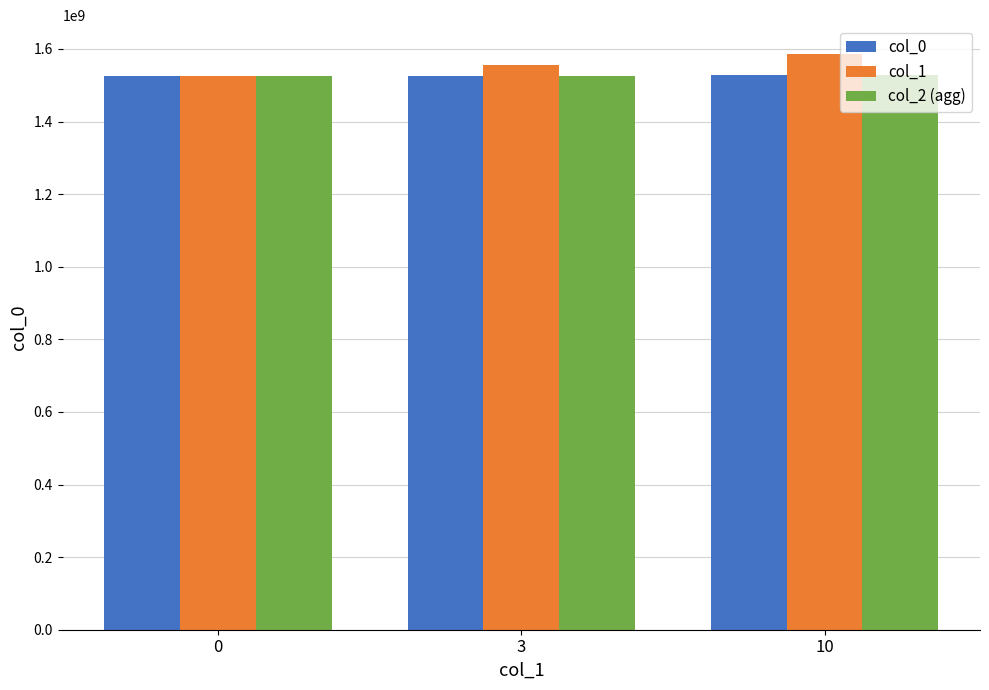

What is the average value of the col_2 (agg) series?

1526777706